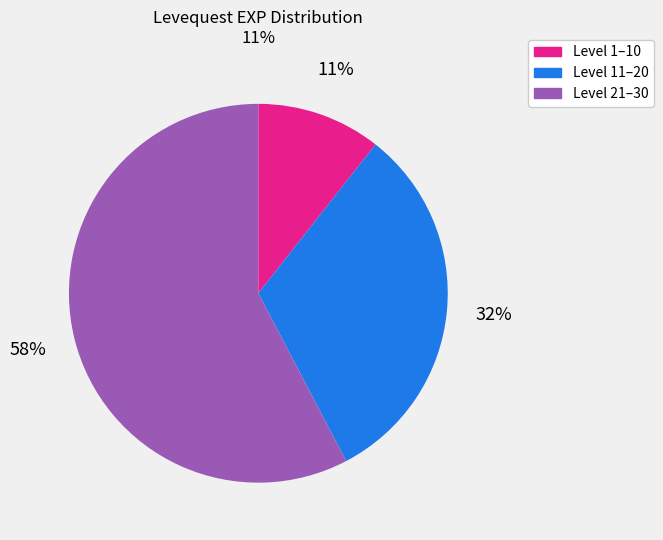

How many segments does this pie chart have?

3